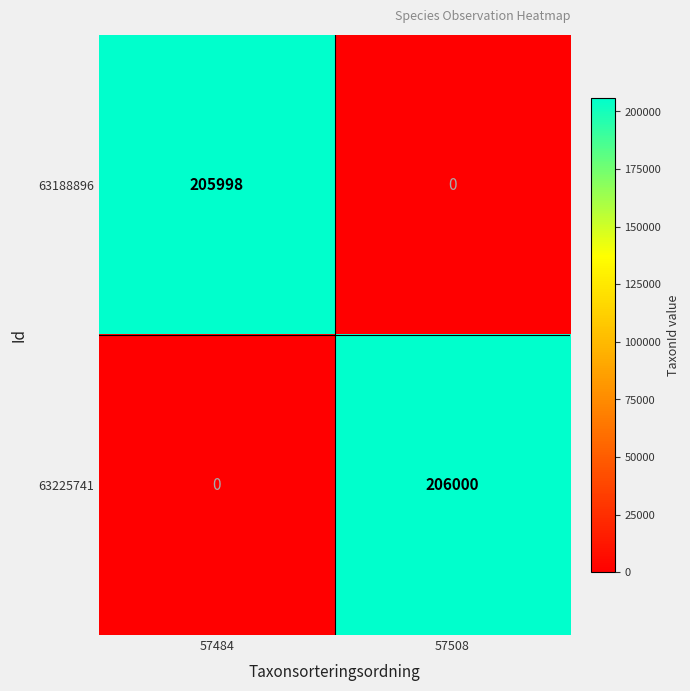

Which series has the largest total across all categories?

63225741